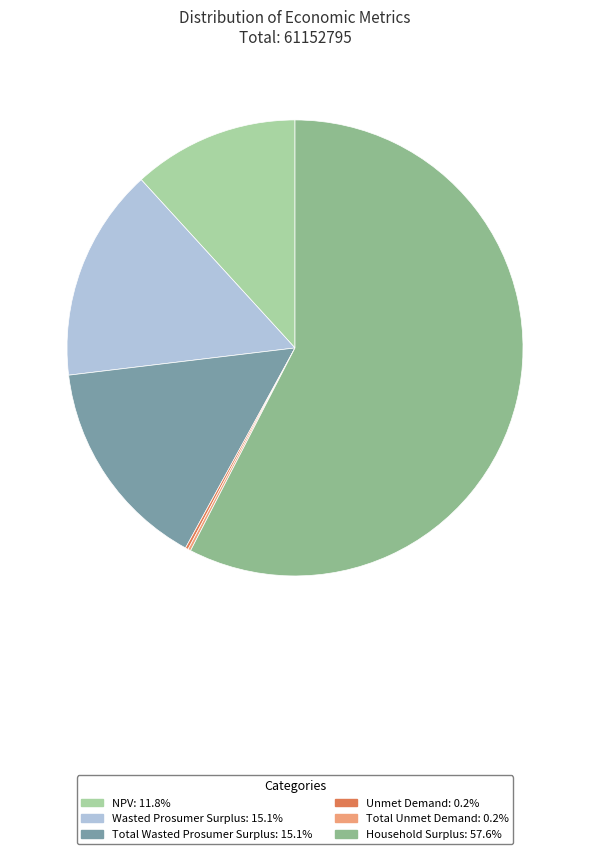

Which category has the biggest portion of the pie?

Household Surplus